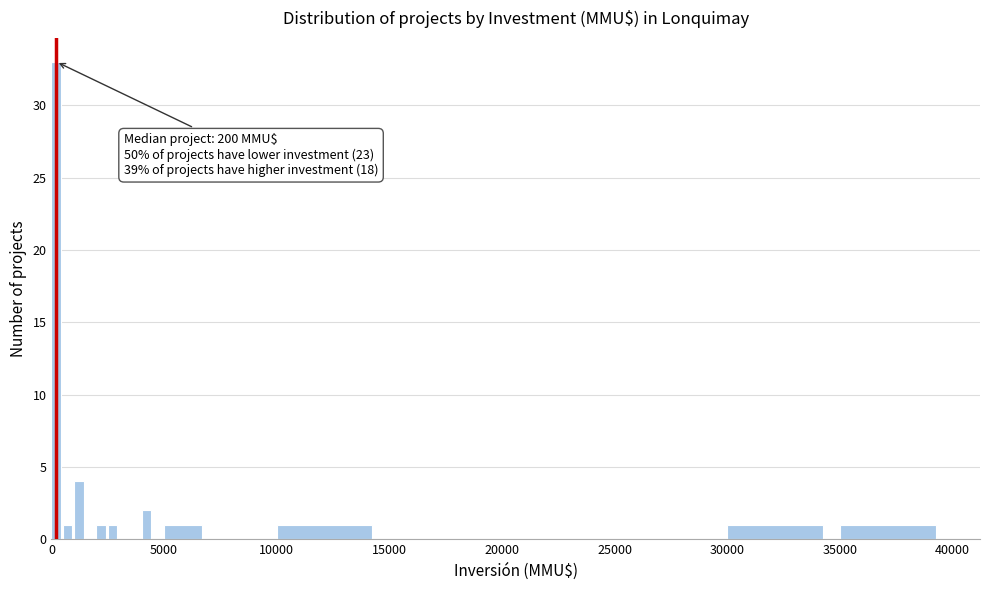

Around what value on the x-axis is the tallest bar? Give the approximate position of its centre, as read against the axis.

0